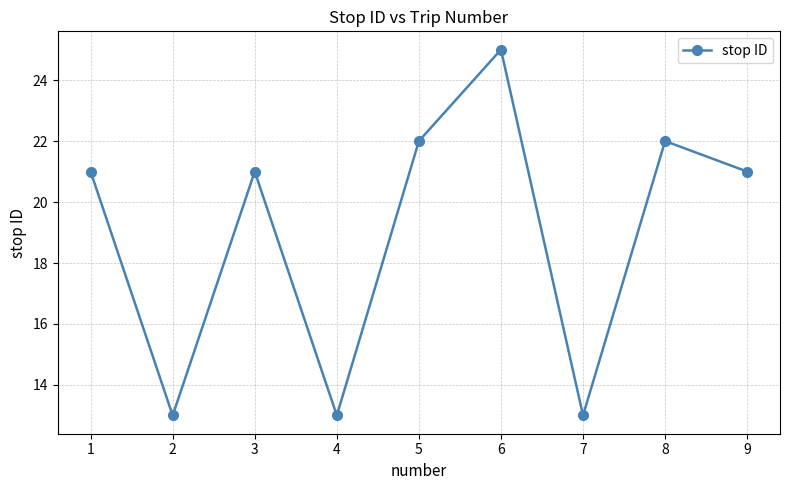

At which category does the chart reach its peak across all series?

6